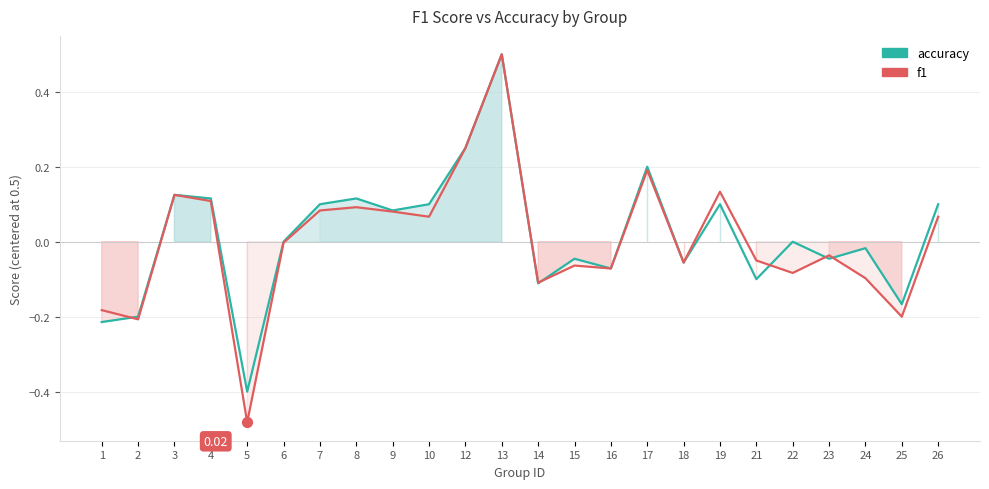

Which series has the largest total across all categories?

accuracy